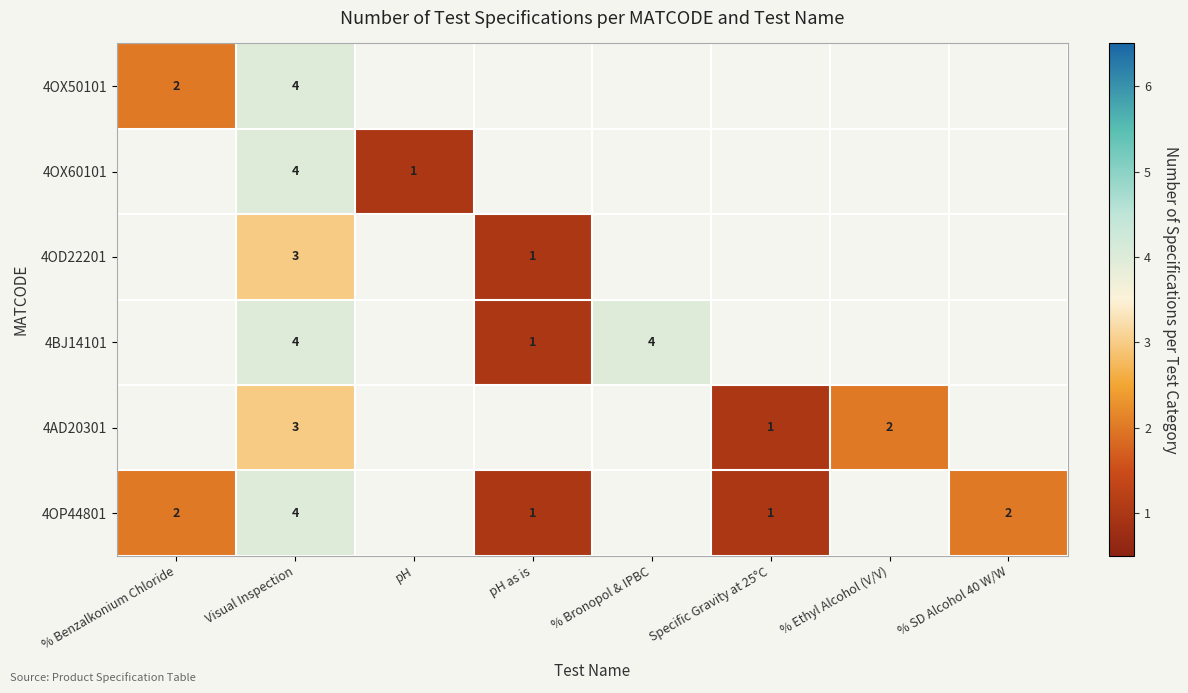

What is the sum of the 4AD20301 values at Visual Inspection and Specific Gravity at 25°C?

4